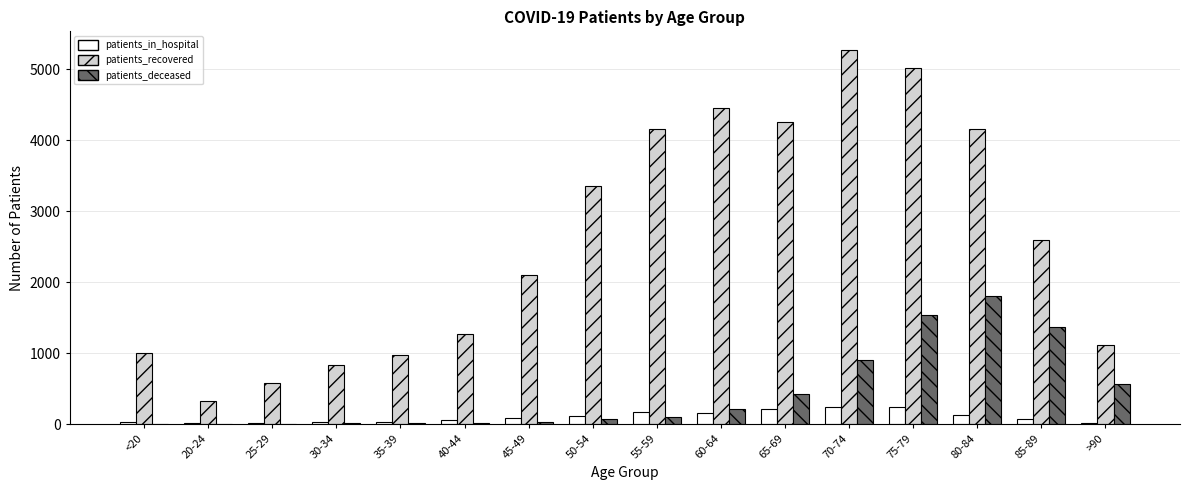

How many groups of bars are there?

16